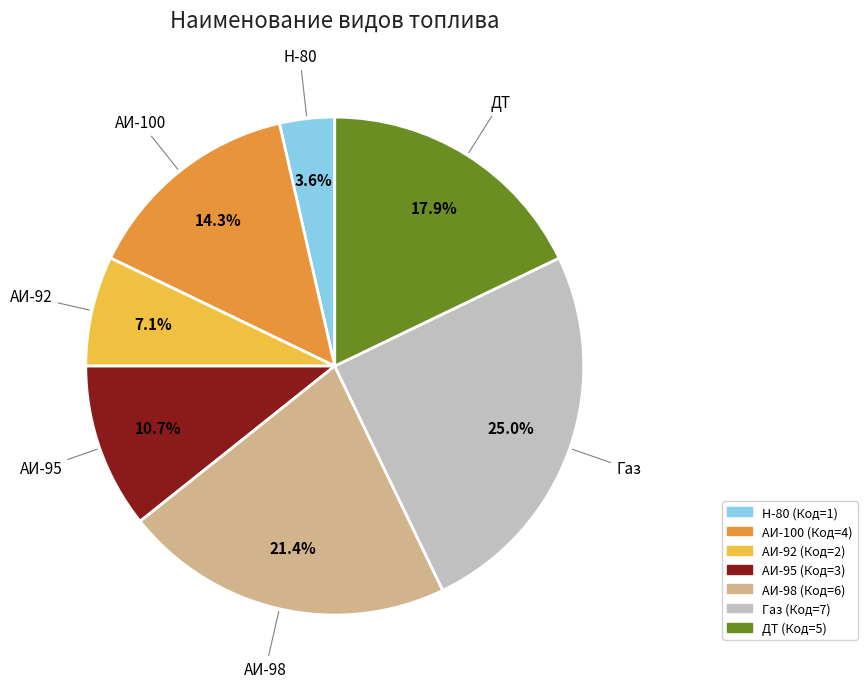

What is the ratio of the value at ДТ to the value at Газ?

0.7